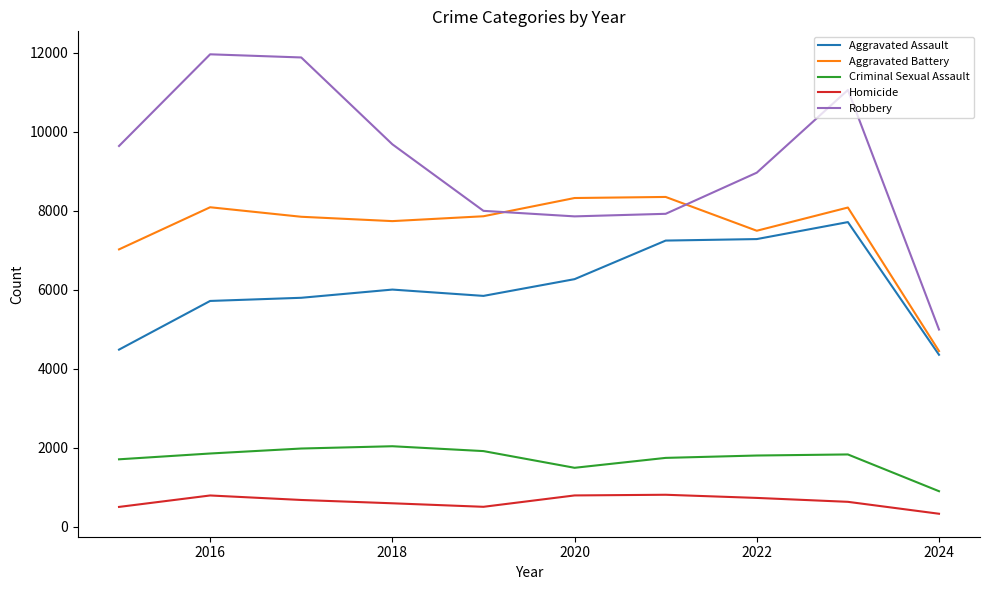

What is the greatest value displayed?

11960